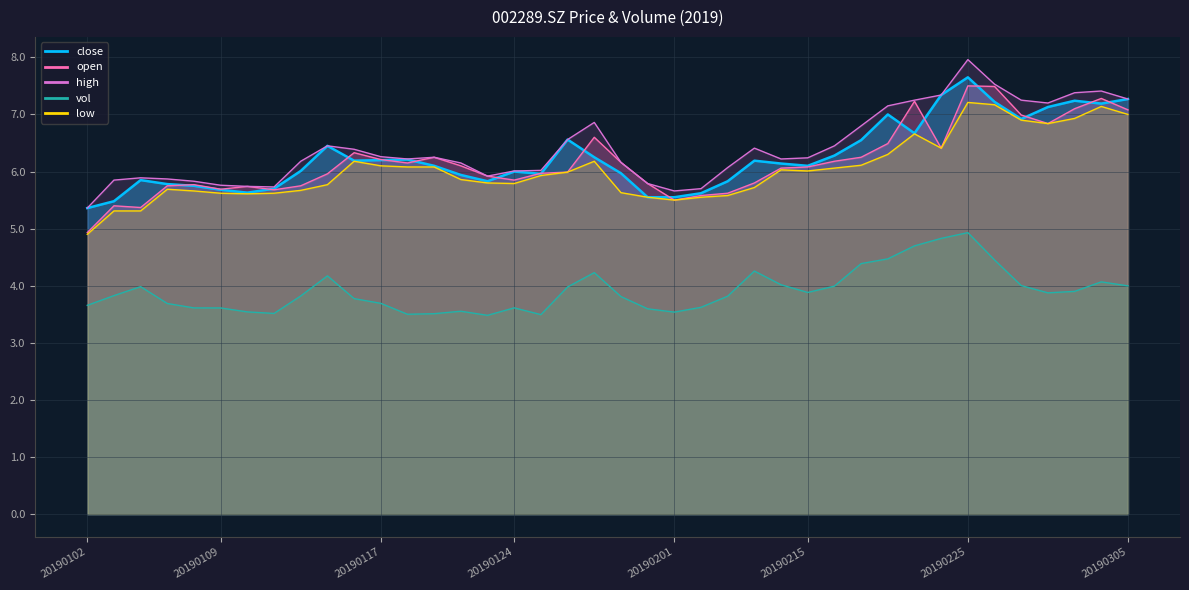

What value does the vol series have at 20190213?

4.3